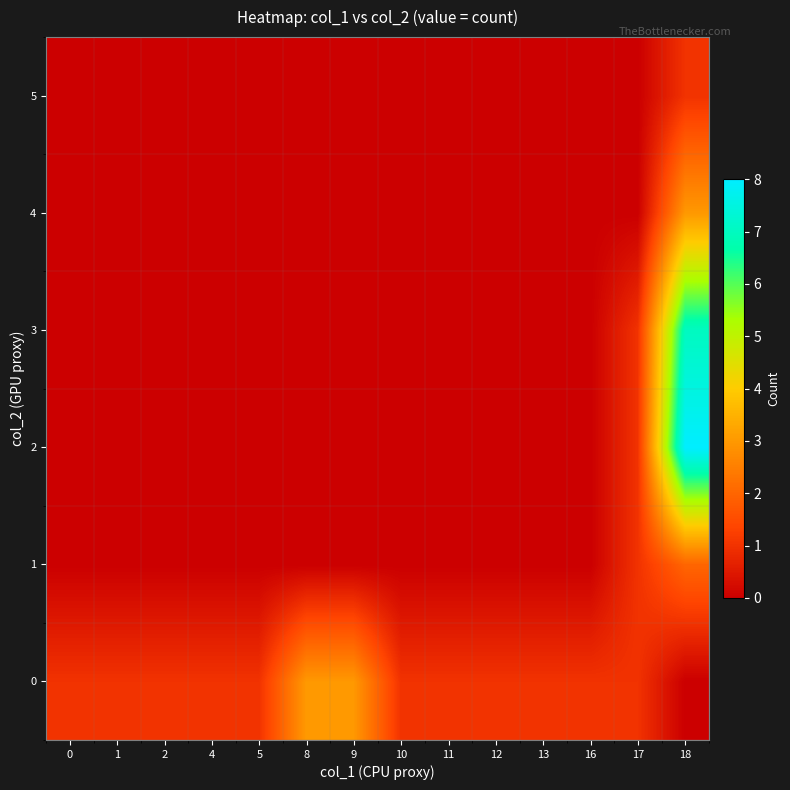

Reading left to right, list all the values displayed in this chart.

0: 0=1	1=1	2=1	4=1	5=1	8=3	9=3	10=1	11=1	12=1	13=1	16=1	17=1	18=0
1: 0=0	1=0	2=0	4=0	5=0	8=0	9=0	10=0	11=0	12=0	13=0	16=0	17=1	18=2
2: 0=0	1=0	2=0	4=0	5=0	8=0	9=0	10=0	11=0	12=0	13=0	16=0	17=1	18=8
3: 0=0	1=0	2=0	4=0	5=0	8=0	9=0	10=0	11=0	12=0	13=0	16=0	17=1	18=7
4: 0=0	1=0	2=0	4=0	5=0	8=0	9=0	10=0	11=0	12=0	13=0	16=0	17=0	18=3
5: 0=0	1=0	2=0	4=0	5=0	8=0	9=0	10=0	11=0	12=0	13=0	16=0	17=0	18=1